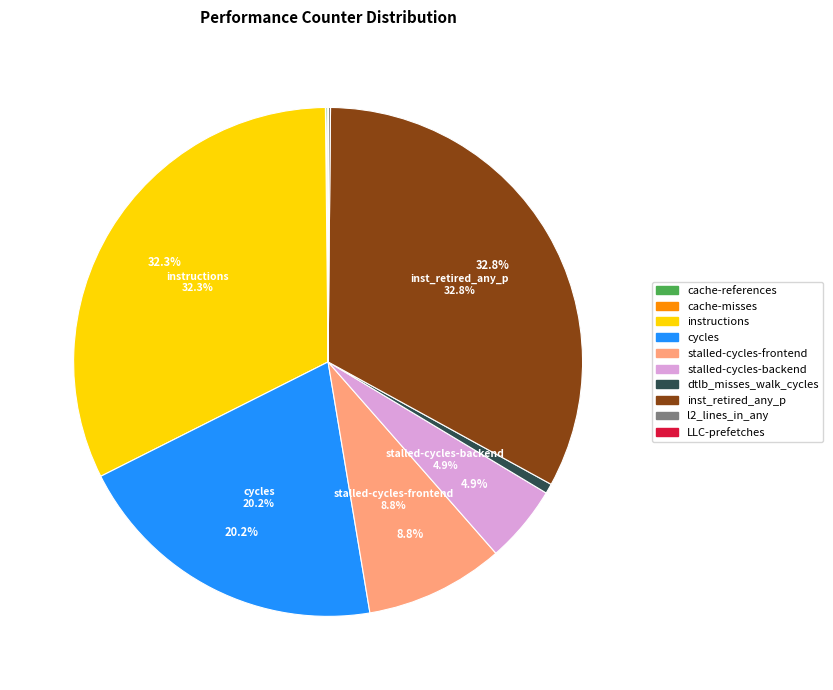

Between inst_retired_any_p and instructions, which is larger?

inst_retired_any_p